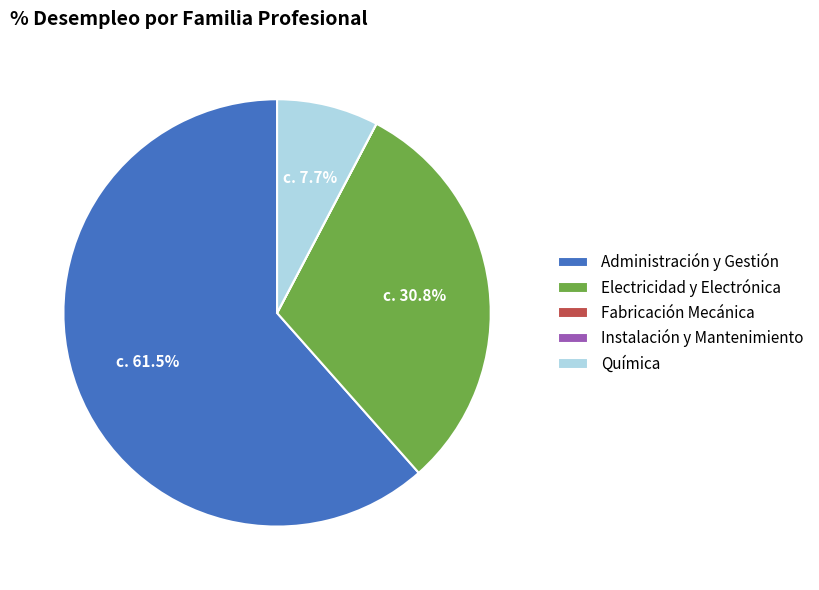

Which category has the biggest portion of the pie?

Administración y Gestión